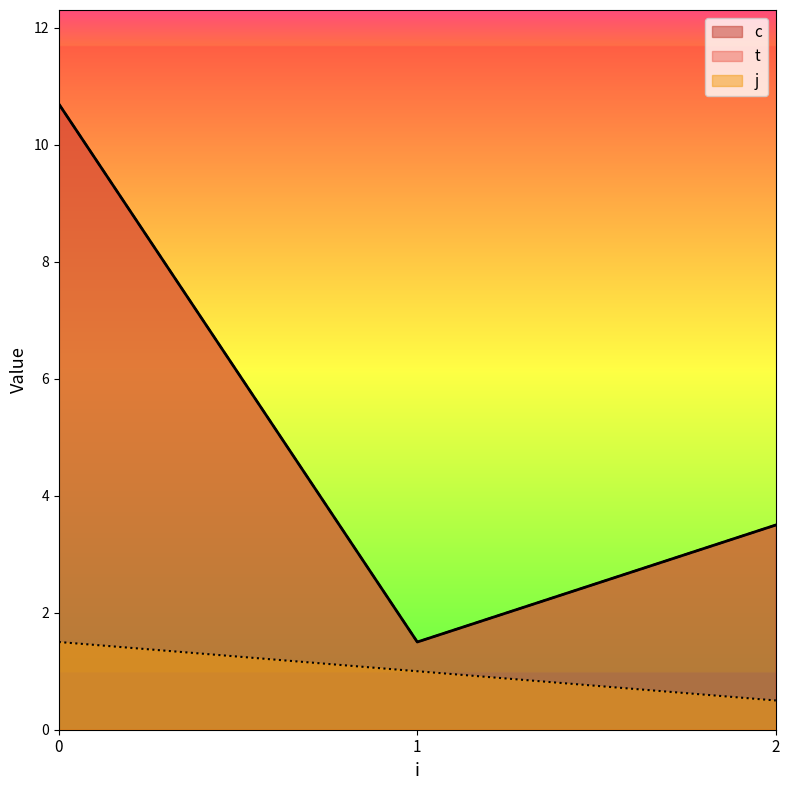

Which has a higher value, 2 or 1?

2